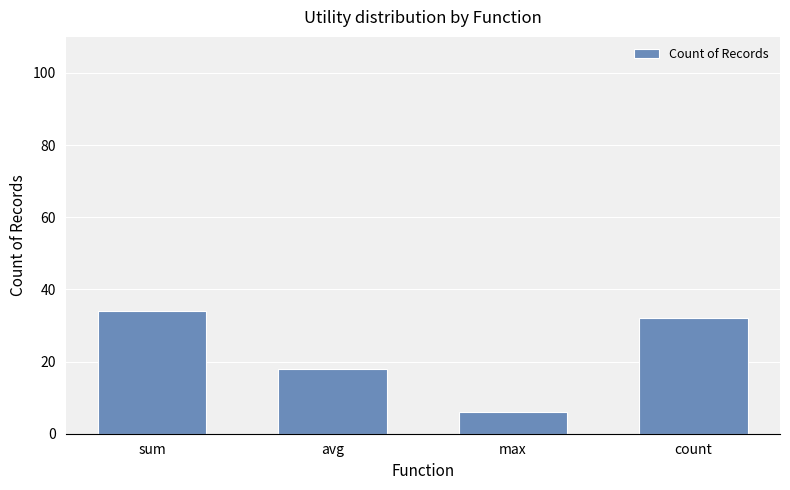

Reading right to left, extract all data points from this chart.

32	6	18	34